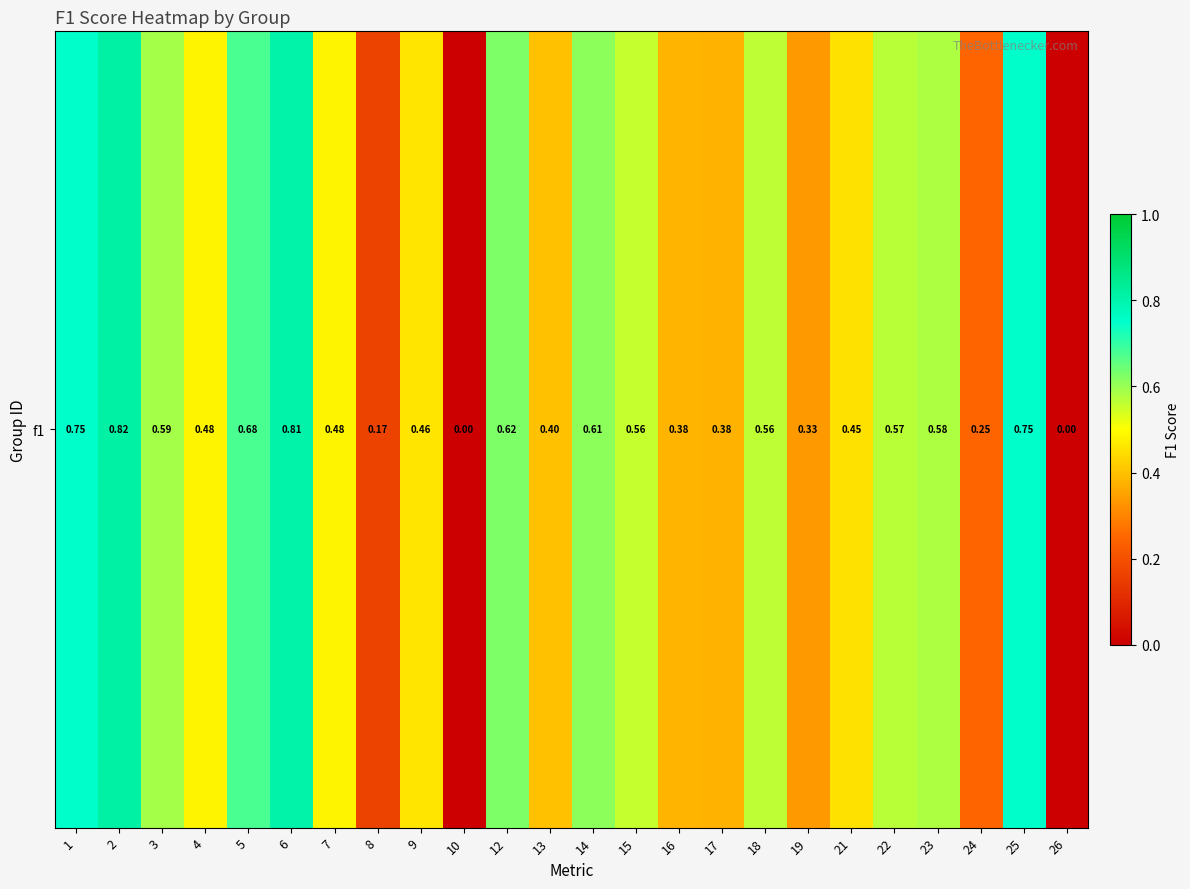

The value at 5 is 0.7. True or false?

True